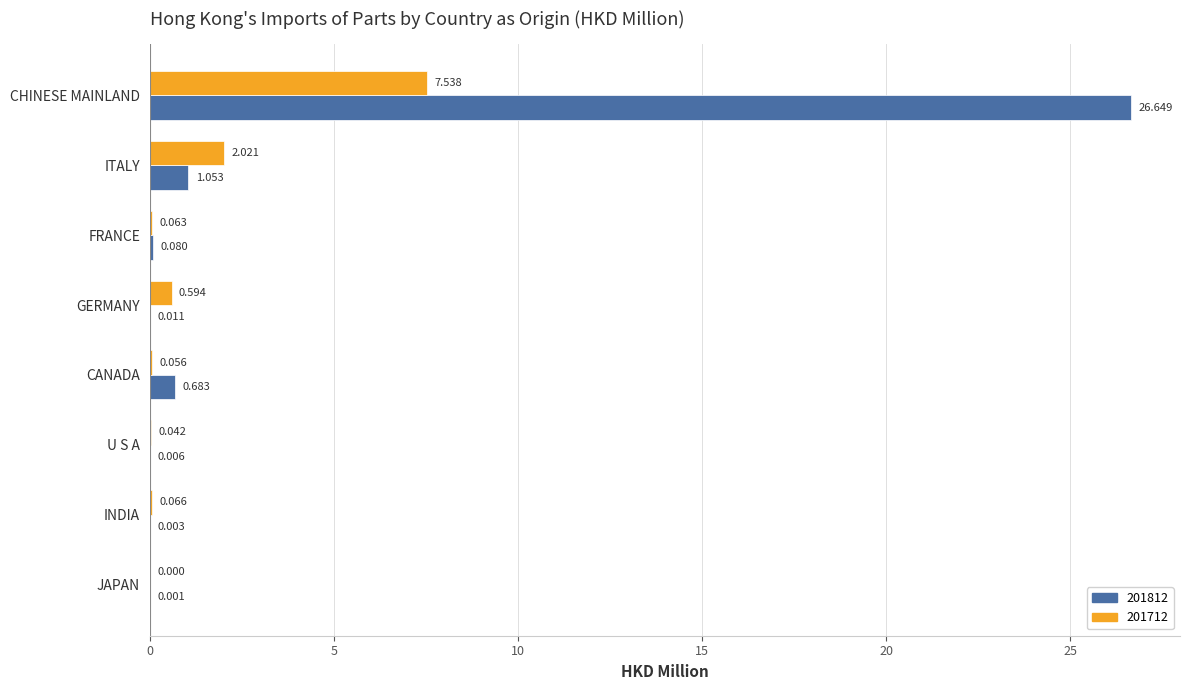

Where is 201812 nearest to the value 13?

ITALY